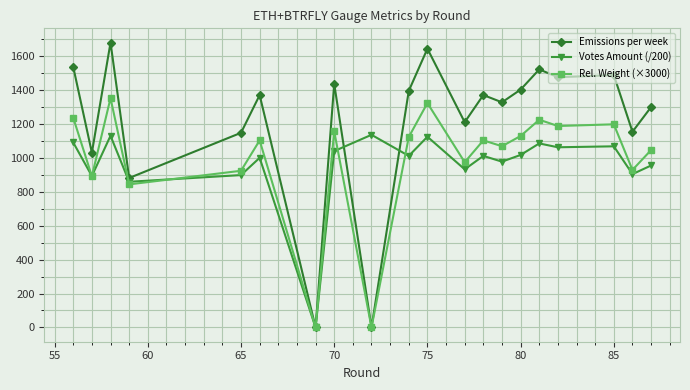

Which series has the largest total across all categories?

Emissions per week